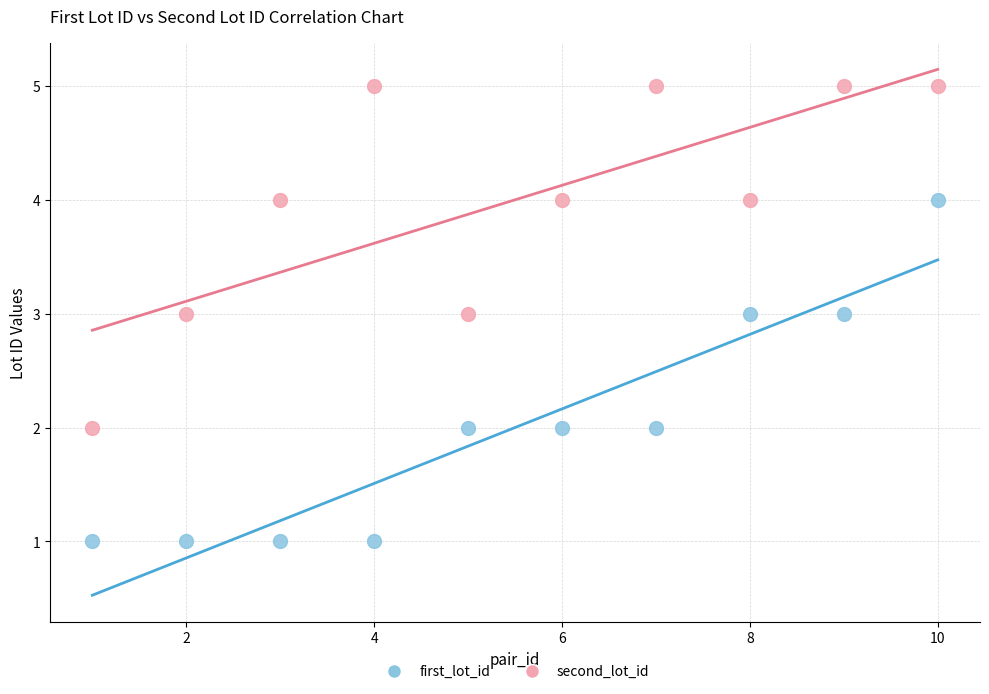

Which series reaches the maximum Y coordinate?

second_lot_id